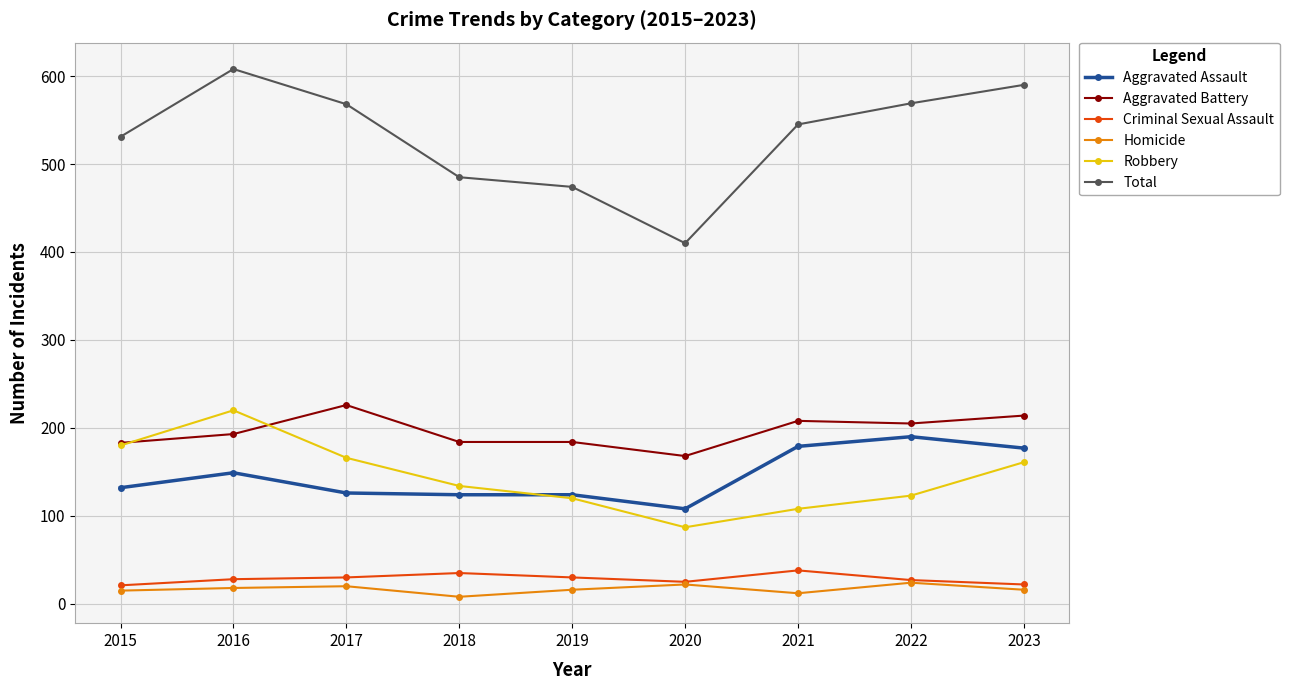

At how many categories does at least one series exceed 420?

8